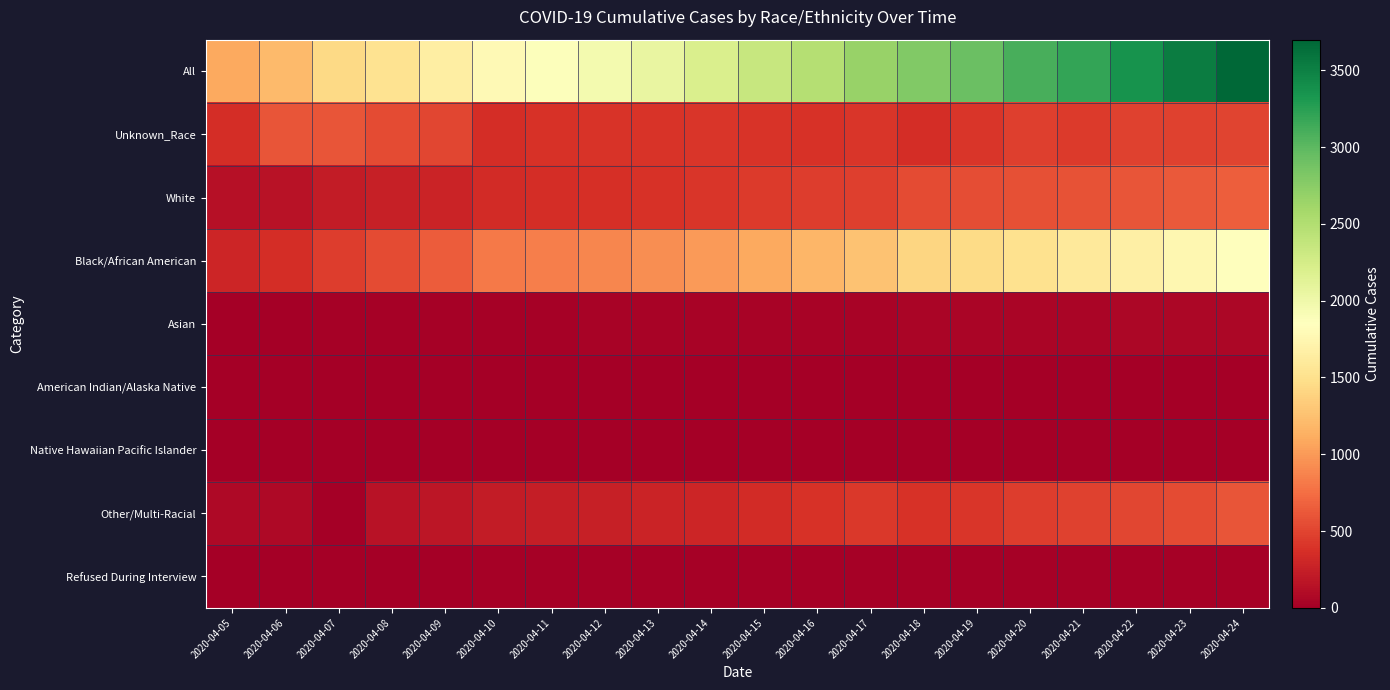

Which series has the largest total across all categories?

All